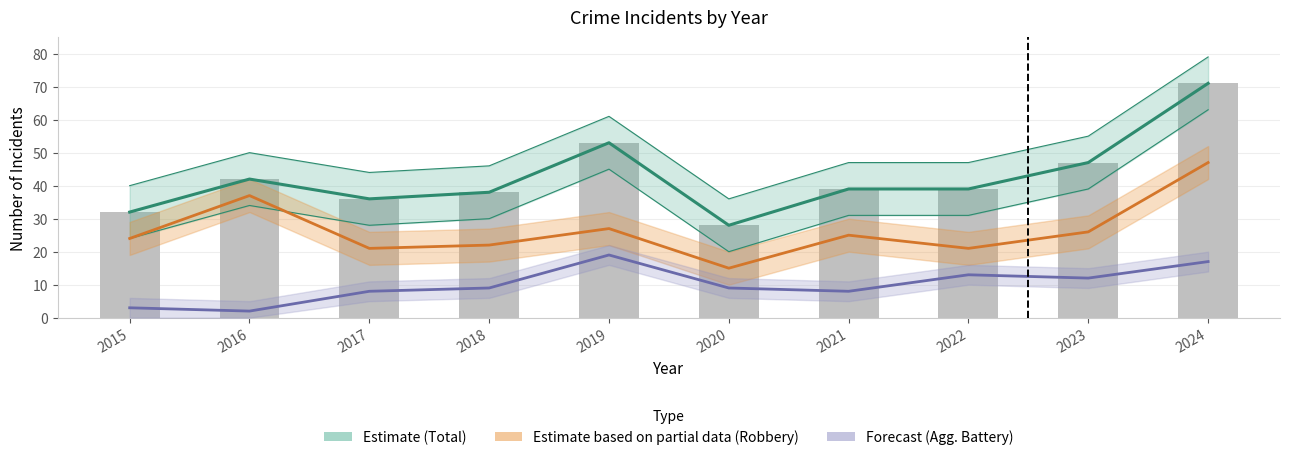

What is the sum of the Forecast (Agg. Battery) values at 2018 and 2019?

28